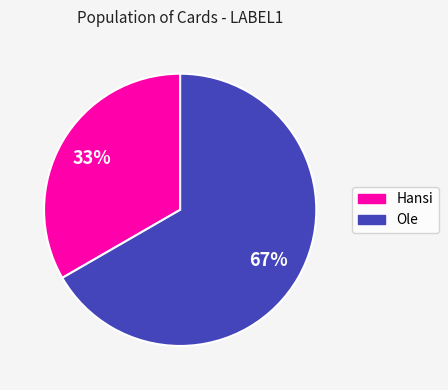

What is the ratio of the value at Ole to the value at Hansi?

2.0